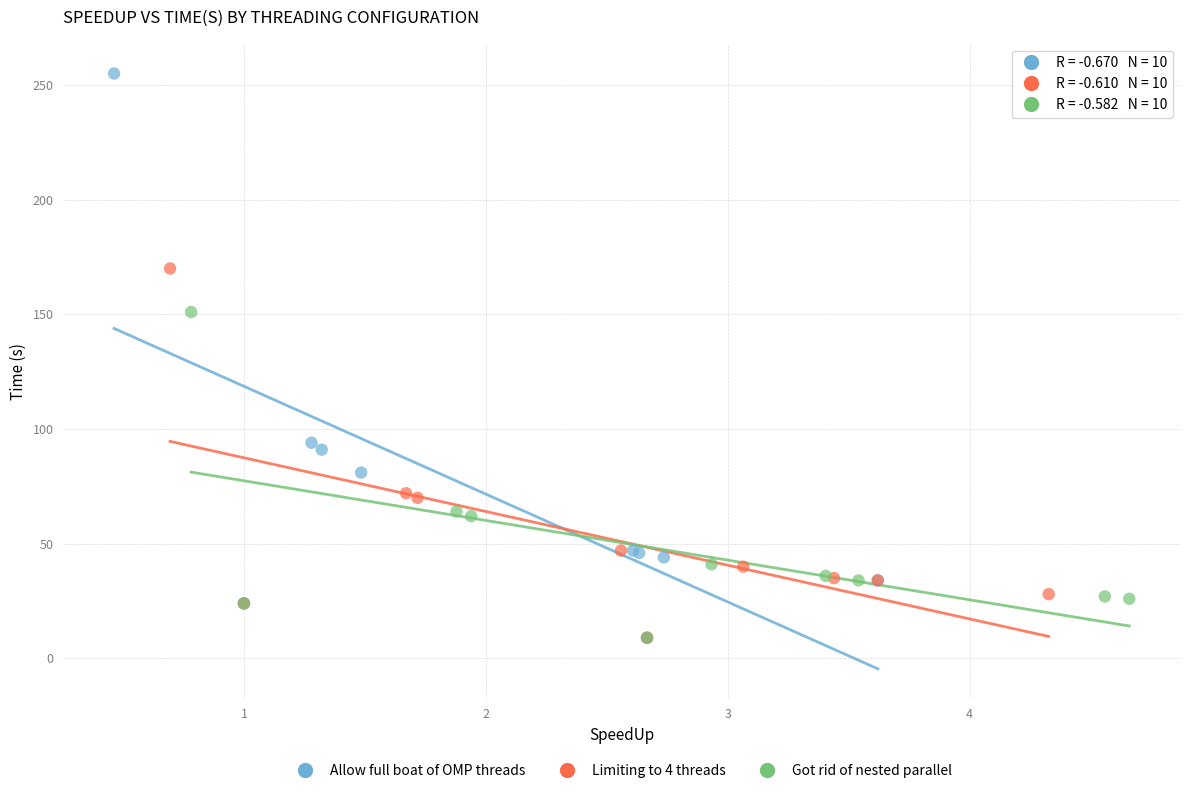

Which series has the largest Y range (max minus min)?

Allow full boat of OMP threads